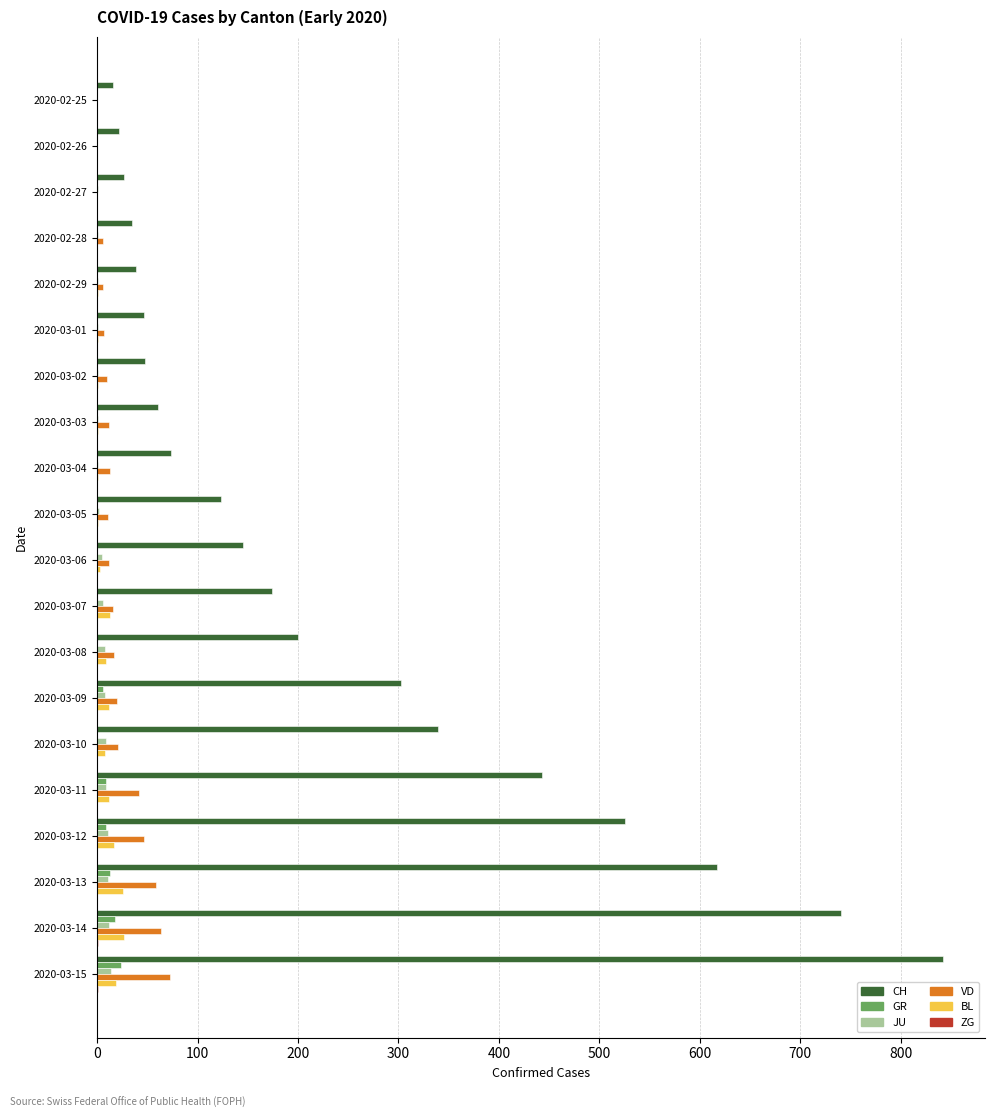

Which series has the largest total across all categories?

CH